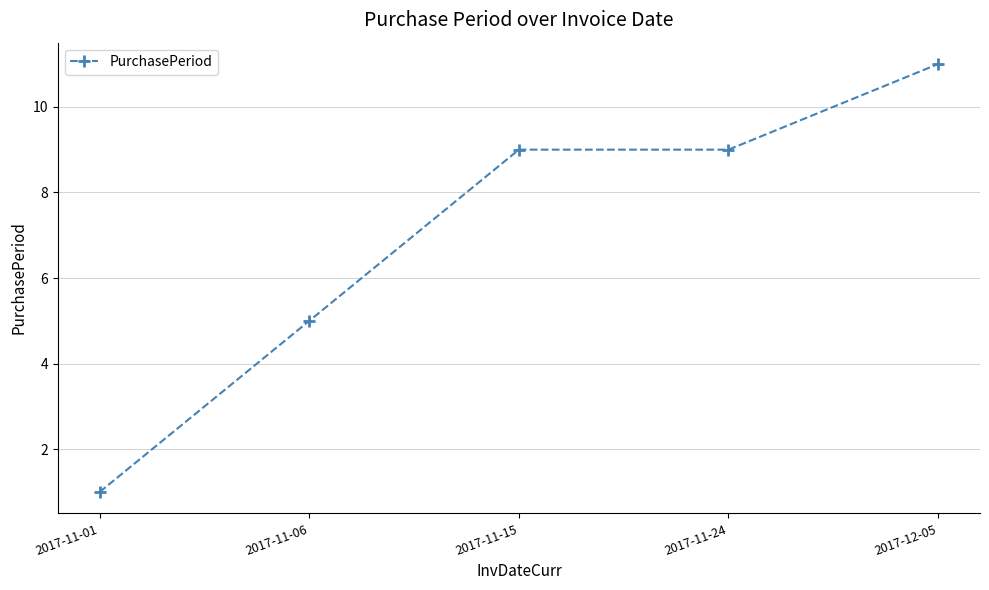

How many data points are less than 9?

2